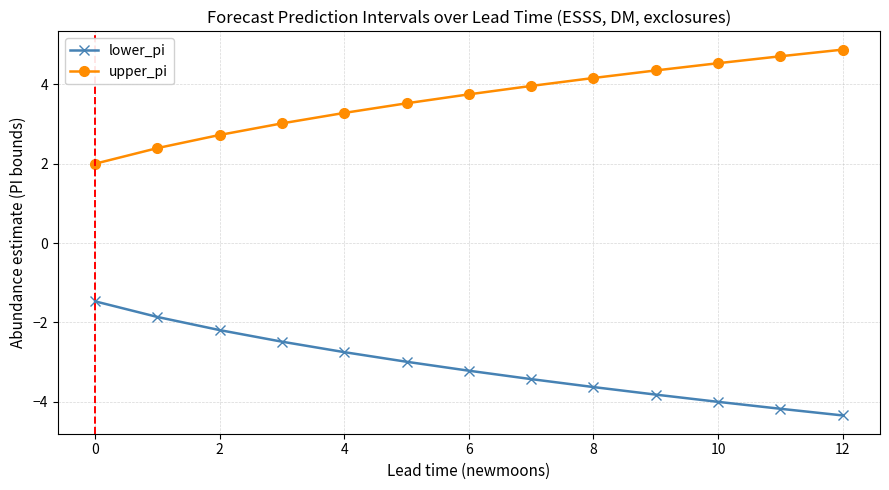

Which series has the largest total across all categories?

upper_pi